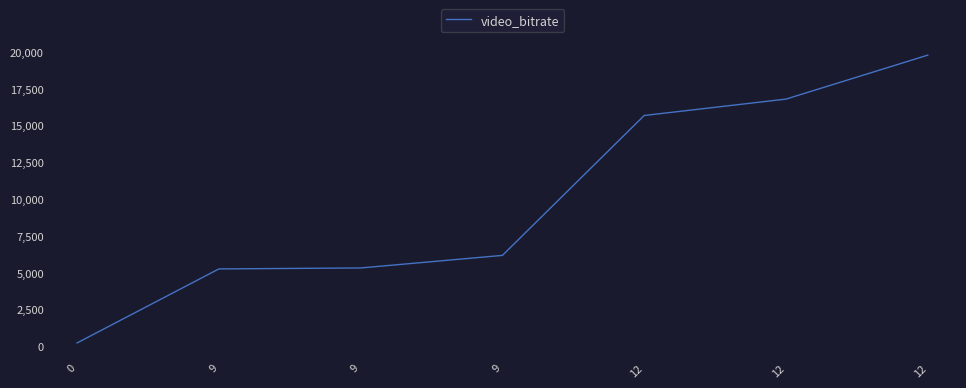

List the labels in order of value, smallest first.

0, 9, 9, 9, 12, 12, 12